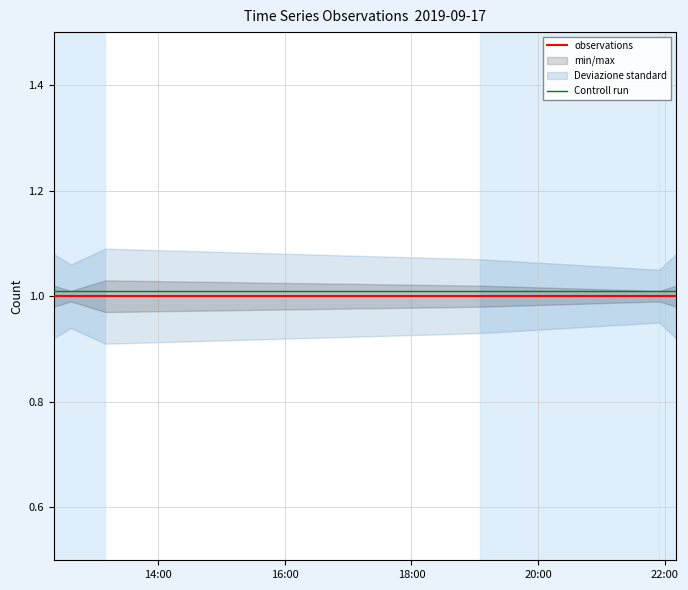

What is the average value of the Controll run series?

1.0